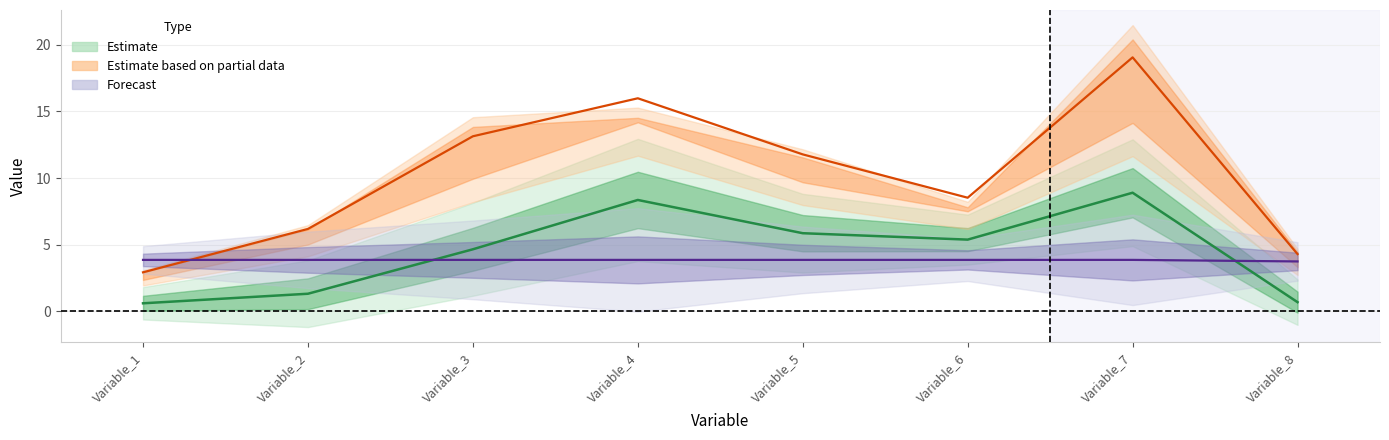

True or false: max has more than 0 interior local peaks.

True